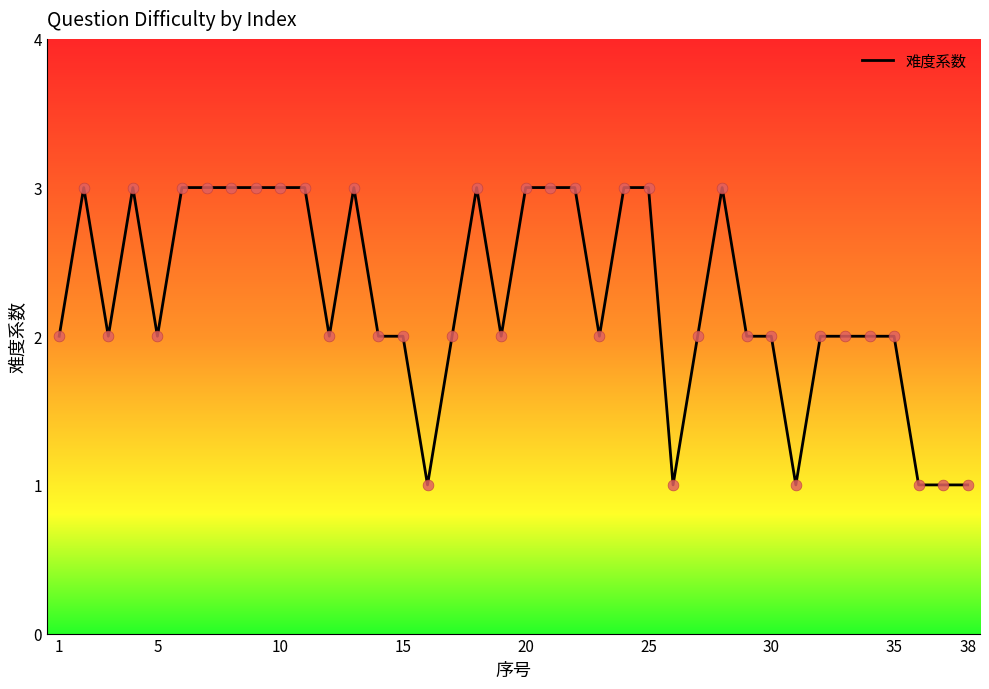

Is this an area chart (filled region under the line)?

Yes